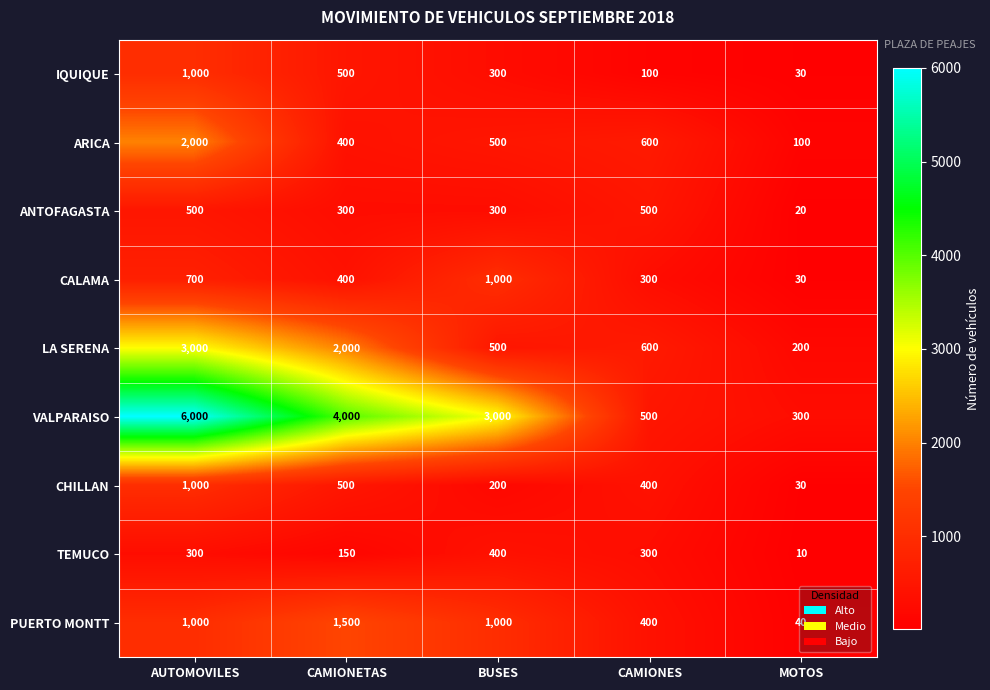

What is the average value of the PUERTO MONTT series?

788